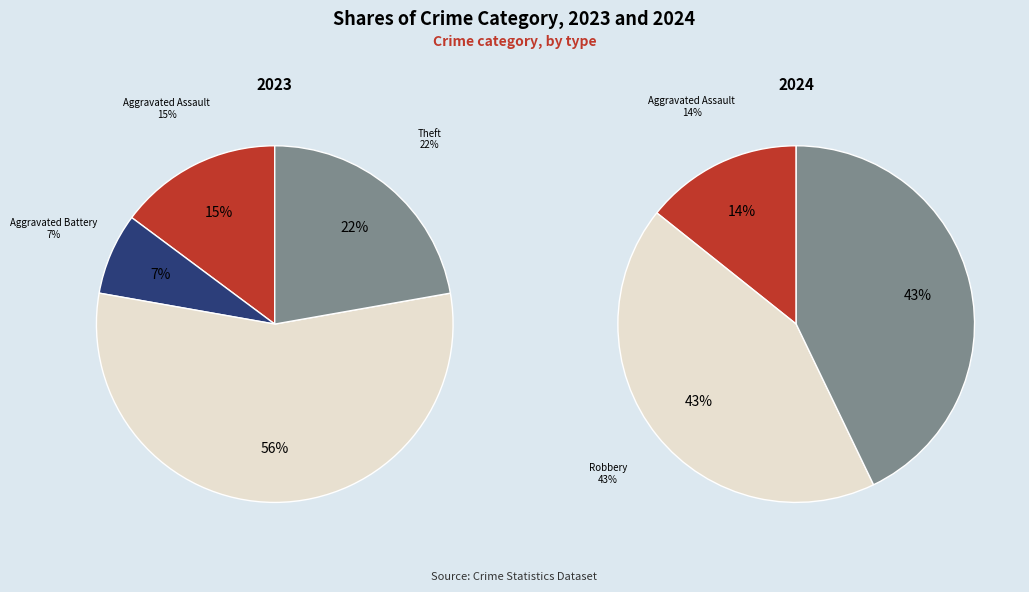

Is it true that values_2023 is 21% of the pie?

False